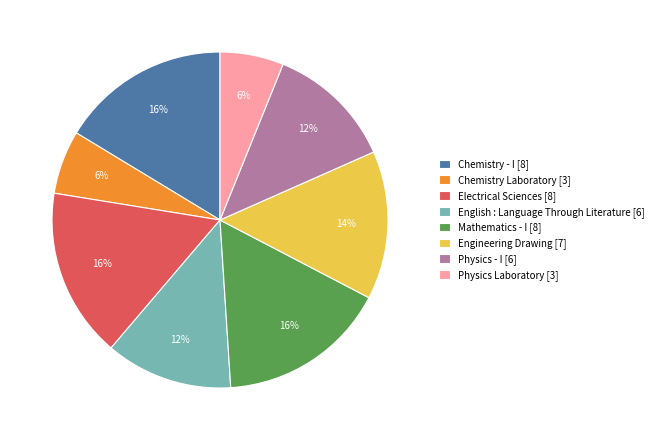

True or false: Engineering Drawing accounts for 14% of the total.

True